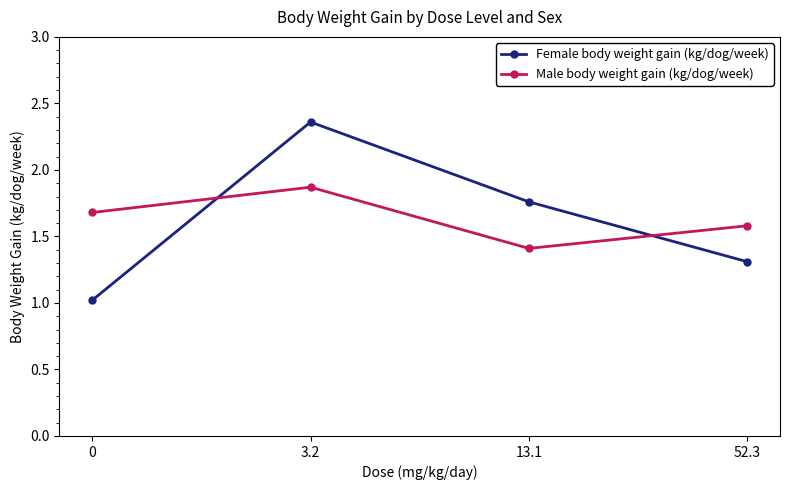

List the labels in order of Female body weight gain (kg/dog/week) value, largest first.

3.2, 13.1, 52.3, 0